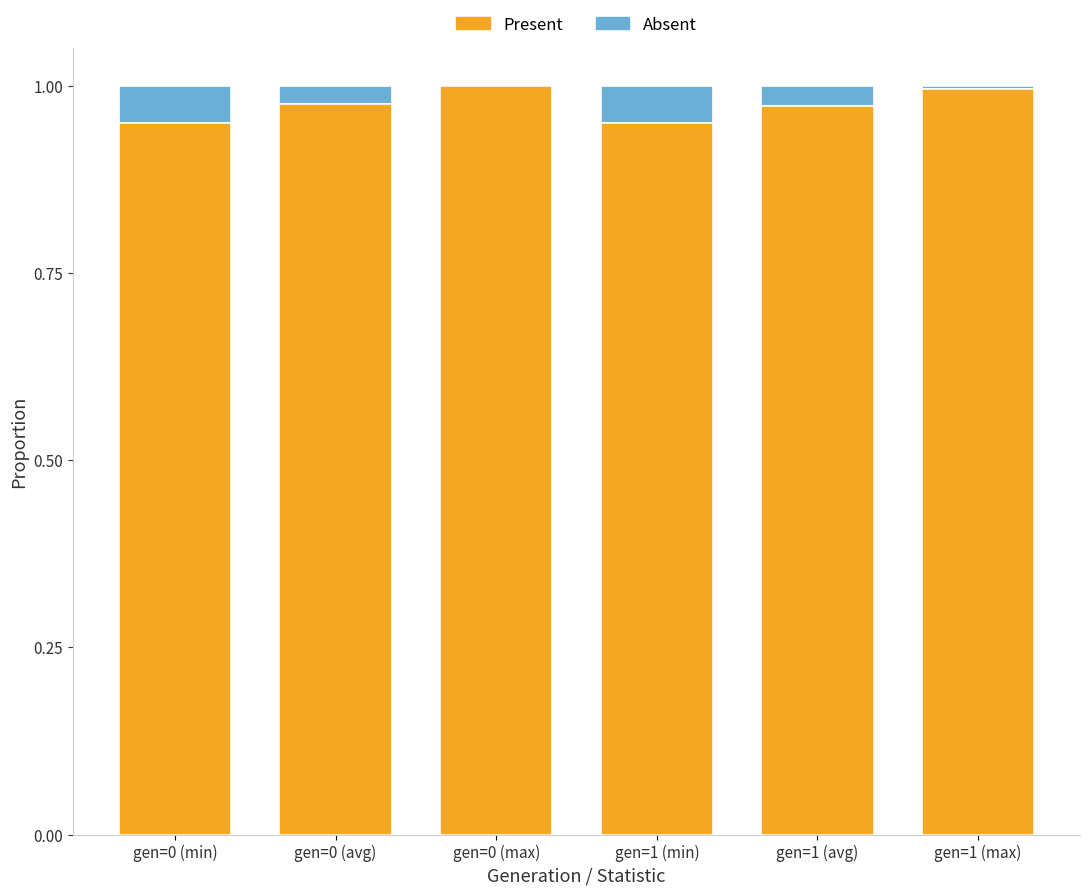

The value of Present at gen=0 (max) is 1.0. True or false?

True